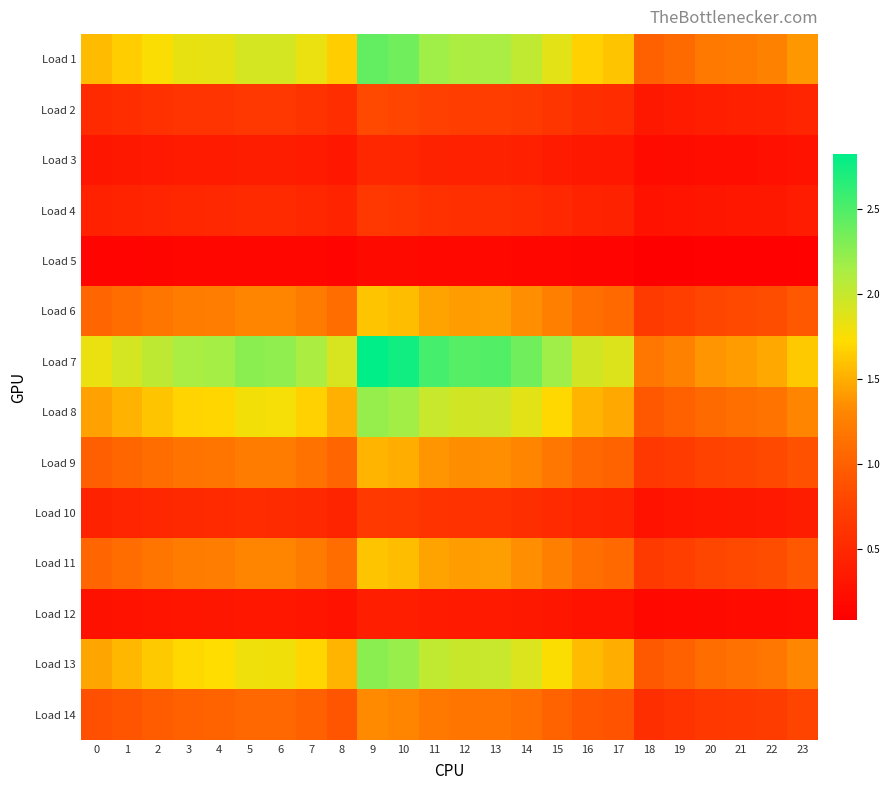

Reading left to right, extract all data points from this chart.

Load 1: 0=1.6	1=1.7	2=1.7	3=1.8	4=1.8	5=1.9	6=1.9	7=1.8	8=1.6	9=2.4	10=2.4	11=2.2	12=2.1	13=2.1	14=2.0	15=1.9	16=1.7	17=1.6	18=1.0	19=1.1	20=1.2	21=1.2	22=1.3	23=1.4
Load 2: 0=0.5	1=0.6	2=0.6	3=0.6	4=0.6	5=0.6	6=0.6	7=0.6	8=0.5	9=0.8	10=0.8	11=0.7	12=0.7	13=0.7	14=0.7	15=0.6	16=0.6	17=0.5	18=0.3	19=0.4	20=0.4	21=0.4	22=0.4	23=0.5
Load 3: 0=0.3	1=0.3	2=0.3	3=0.4	4=0.4	5=0.4	6=0.4	7=0.4	8=0.3	9=0.5	10=0.5	11=0.4	12=0.4	13=0.4	14=0.4	15=0.4	16=0.3	17=0.3	18=0.2	19=0.2	20=0.2	21=0.2	22=0.3	23=0.3
Load 4: 0=0.4	1=0.4	2=0.5	3=0.5	4=0.5	5=0.5	6=0.5	7=0.5	8=0.4	9=0.6	10=0.6	11=0.6	12=0.6	13=0.6	14=0.5	15=0.5	16=0.4	17=0.4	18=0.3	19=0.3	20=0.3	21=0.3	22=0.3	23=0.4
Load 5: 0=0.1	1=0.1	2=0.1	3=0.1	4=0.2	5=0.2	6=0.2	7=0.1	8=0.1	9=0.2	10=0.2	11=0.2	12=0.2	13=0.2	14=0.2	15=0.2	16=0.1	17=0.1	18=0.1	19=0.1	20=0.1	21=0.1	22=0.1	23=0.1
Load 6: 0=1.0	1=1.1	2=1.2	3=1.2	4=1.2	5=1.3	6=1.3	7=1.2	8=1.1	9=1.6	10=1.6	11=1.5	12=1.4	13=1.4	14=1.4	15=1.2	16=1.1	17=1.1	18=0.7	19=0.7	20=0.8	21=0.8	22=0.8	23=0.9
Load 7: 0=1.8	1=1.9	2=2.0	3=2.1	4=2.2	5=2.3	6=2.2	7=2.1	8=1.9	9=2.8	10=2.8	11=2.5	12=2.5	13=2.5	14=2.4	15=2.2	16=2.0	17=1.9	18=1.2	19=1.3	20=1.4	21=1.4	22=1.5	23=1.6
Load 8: 0=1.4	1=1.5	2=1.6	3=1.7	4=1.7	5=1.8	6=1.8	7=1.7	8=1.5	9=2.2	10=2.2	11=2.0	12=1.9	13=2.0	14=1.9	15=1.7	16=1.5	17=1.5	18=0.9	19=1.0	20=1.1	21=1.1	22=1.2	23=1.3
Load 9: 0=1.0	1=1.0	2=1.1	3=1.2	4=1.2	5=1.2	6=1.2	7=1.2	8=1.0	9=1.5	10=1.5	11=1.4	12=1.3	13=1.4	14=1.3	15=1.2	16=1.1	17=1.0	18=0.6	19=0.7	20=0.8	21=0.8	22=0.8	23=0.9
Load 10: 0=0.4	1=0.5	2=0.5	3=0.5	4=0.5	5=0.5	6=0.5	7=0.5	8=0.5	9=0.7	10=0.7	11=0.6	12=0.6	13=0.6	14=0.6	15=0.5	16=0.5	17=0.4	18=0.3	19=0.3	20=0.3	21=0.3	22=0.4	23=0.4
Load 11: 0=1.0	1=1.1	2=1.2	3=1.2	4=1.2	5=1.3	6=1.3	7=1.2	8=1.1	9=1.6	10=1.6	11=1.5	12=1.4	13=1.4	14=1.4	15=1.2	16=1.1	17=1.1	18=0.7	19=0.7	20=0.8	21=0.8	22=0.8	23=0.9
Load 12: 0=0.3	1=0.3	2=0.3	3=0.3	4=0.3	5=0.3	6=0.3	7=0.3	8=0.3	9=0.4	10=0.4	11=0.4	12=0.4	13=0.4	14=0.3	15=0.3	16=0.3	17=0.3	18=0.2	19=0.2	20=0.2	21=0.2	22=0.2	23=0.2
Load 13: 0=1.5	1=1.5	2=1.6	3=1.7	4=1.7	5=1.8	6=1.8	7=1.7	8=1.5	9=2.3	10=2.2	11=2.0	12=2.0	13=2.0	14=1.9	15=1.7	16=1.6	17=1.5	18=0.9	19=1.0	20=1.1	21=1.1	22=1.2	23=1.3
Load 14: 0=0.9	1=0.9	2=1.0	3=1.0	4=1.0	5=1.1	6=1.1	7=1.0	8=0.9	9=1.3	10=1.3	11=1.2	12=1.2	13=1.2	14=1.1	15=1.0	16=0.9	17=0.9	18=0.6	19=0.6	20=0.7	21=0.7	22=0.7	23=0.8